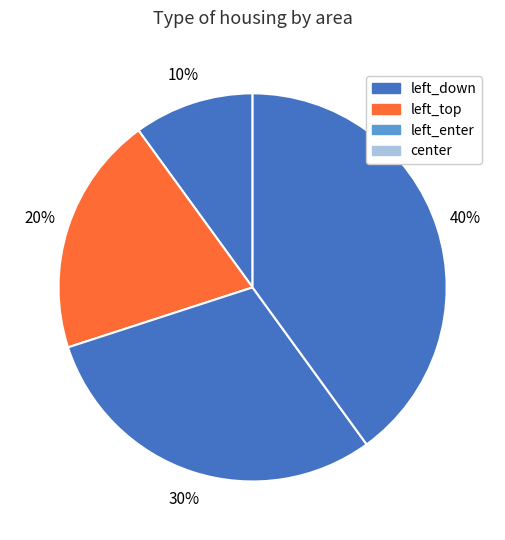

Count the number of slices in the pie.

4